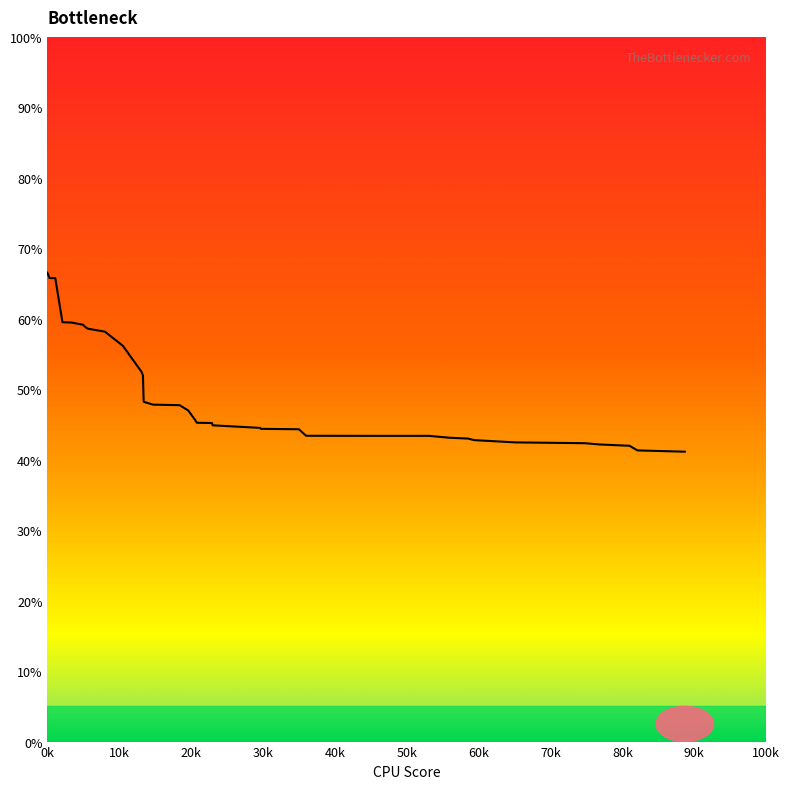

What is the minimum value shown in the chart?

41.1